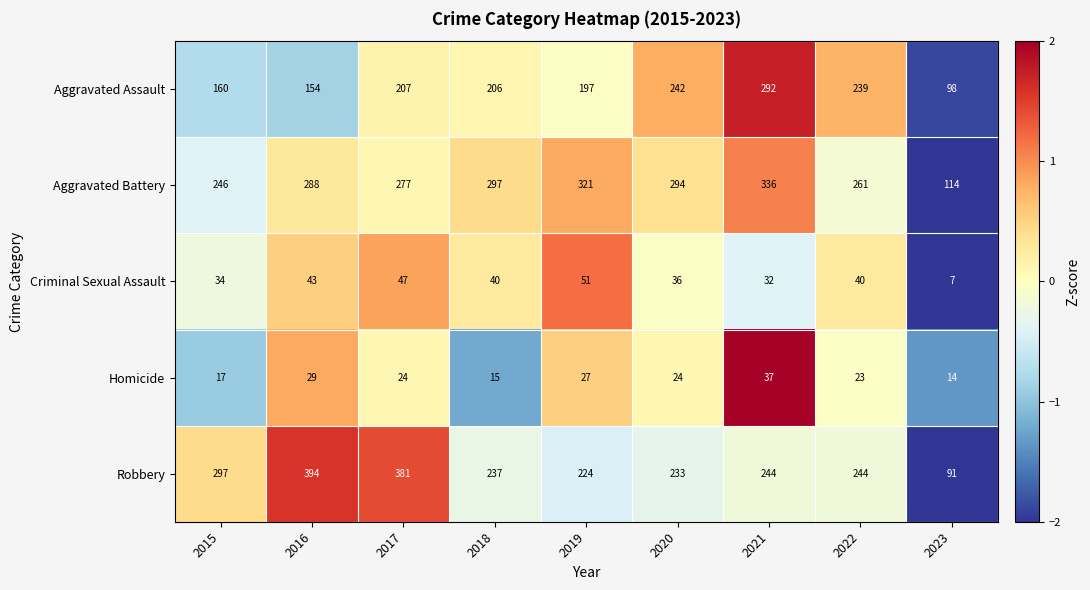

What is the greatest value displayed?

394